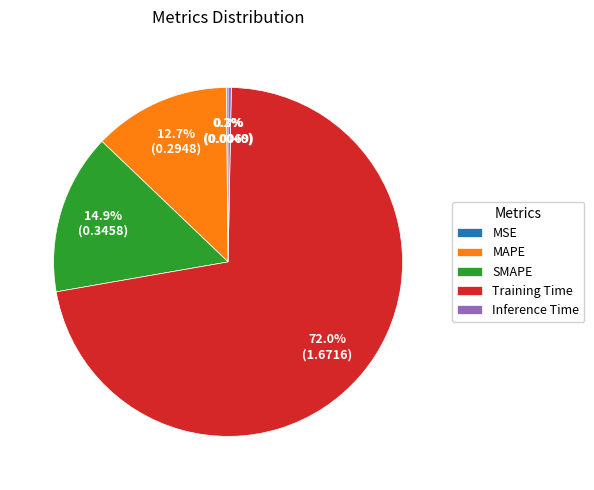

To the nearest percent, what is the difference between the largest and smallest slice percentages?

72%